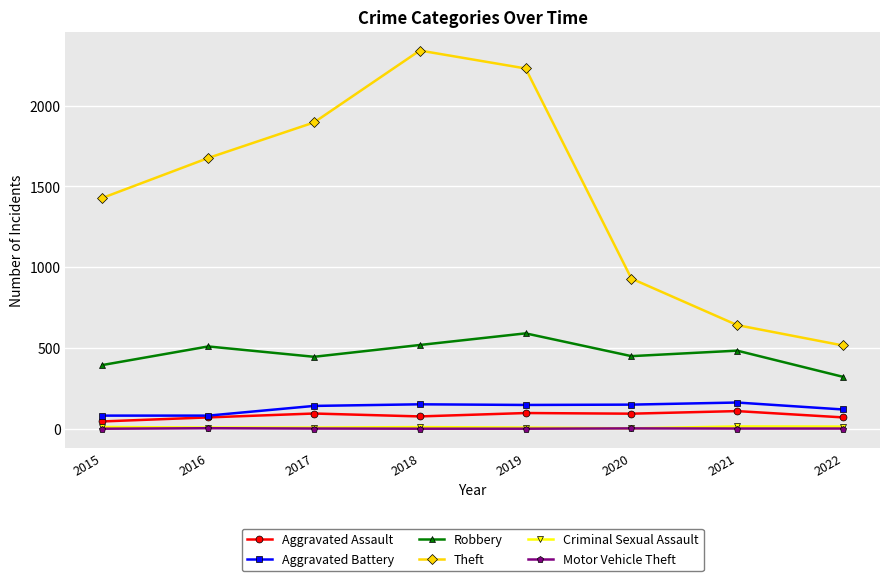

What is the spread (max minus min) of values at 2015?

1428